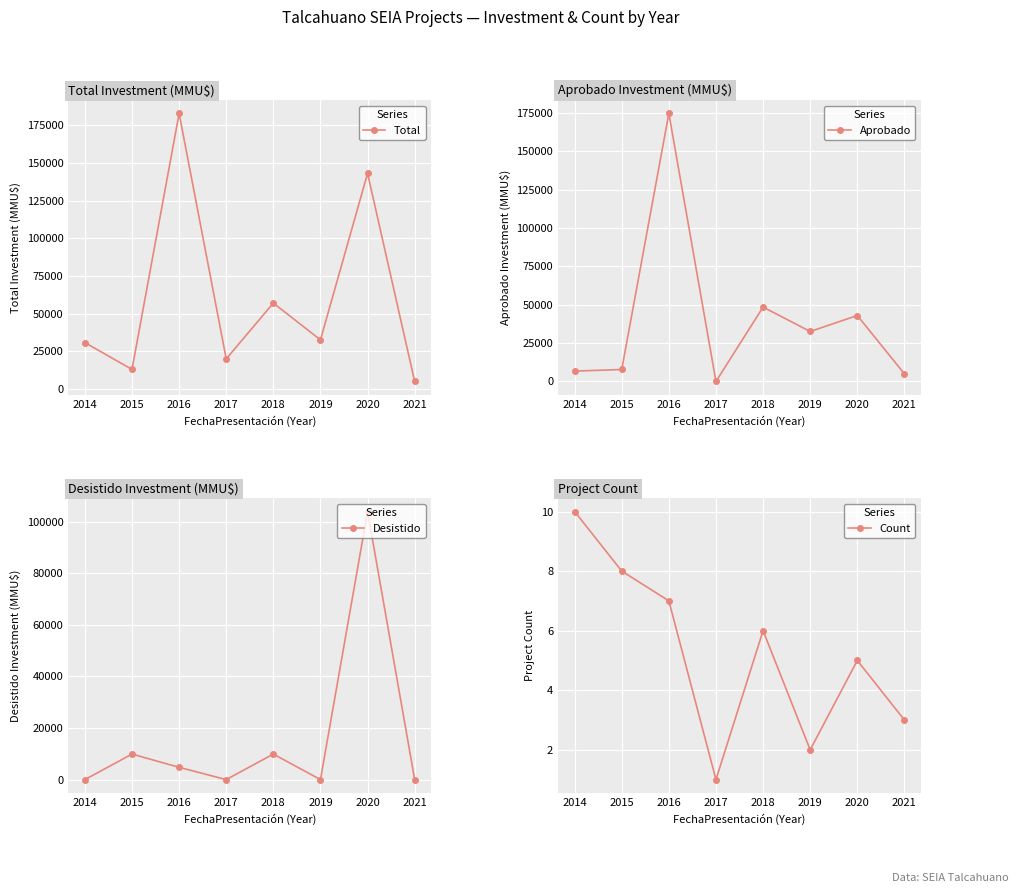

What is the value of the Total point at the 3rd from the left?

182768